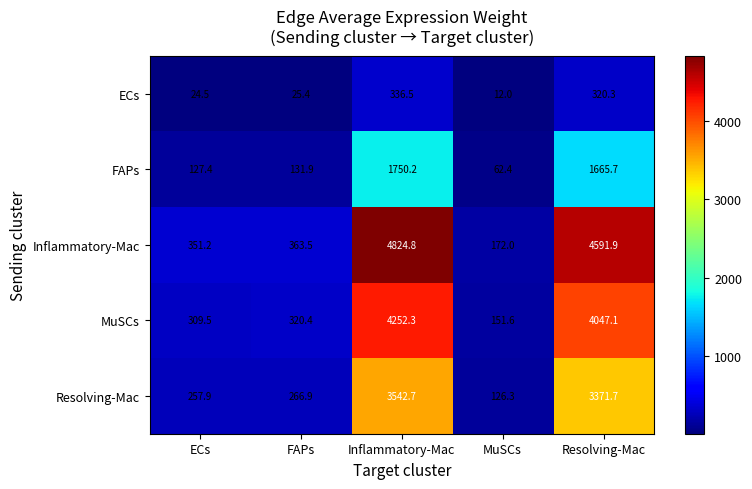

At which label is MuSCs closest to 2201?

Resolving-Mac